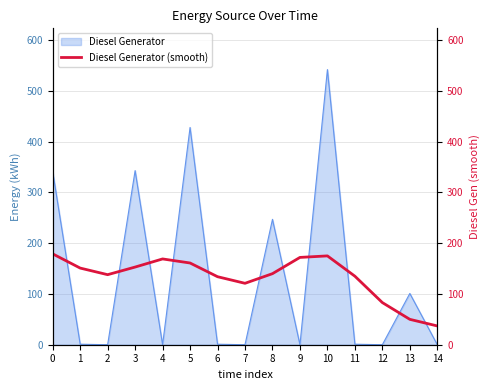

Is it true that Diesel Generator equals 341 at 0?

True